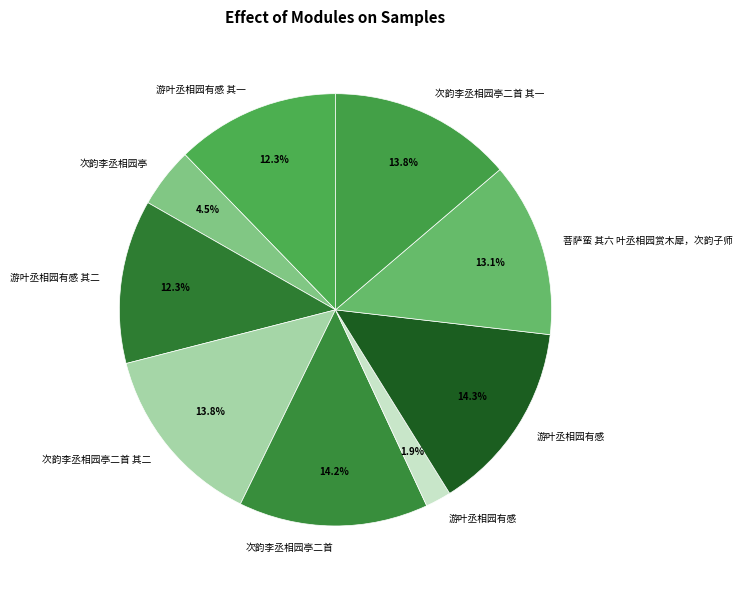

How many slices are in this pie chart?

9